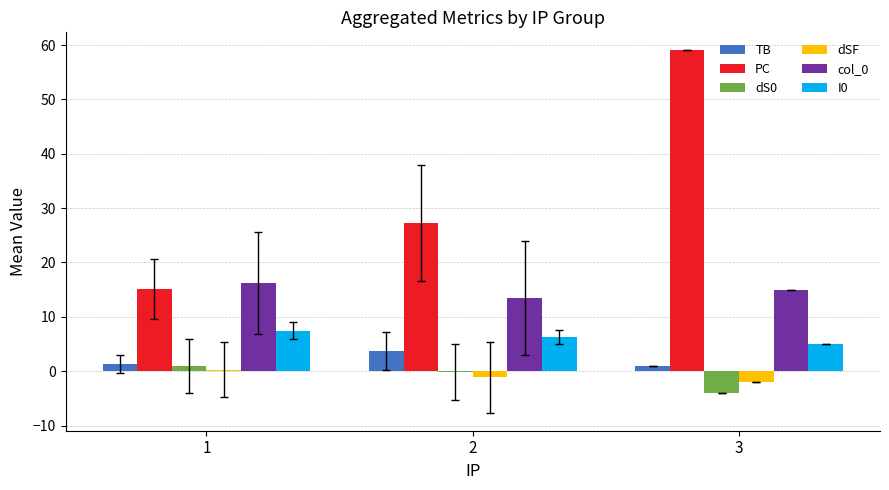

Is the value of dSF at 2 greater than the value of TB at 3?

No